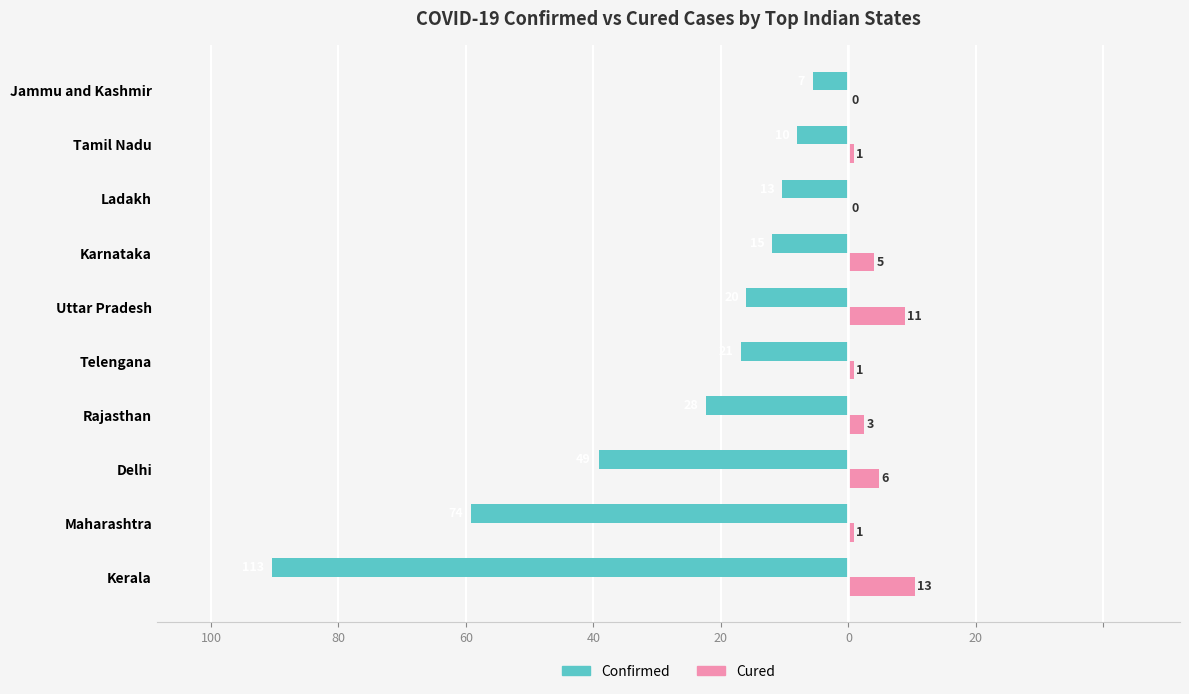

What are all the series names shown in the legend?

Confirmed, Cured